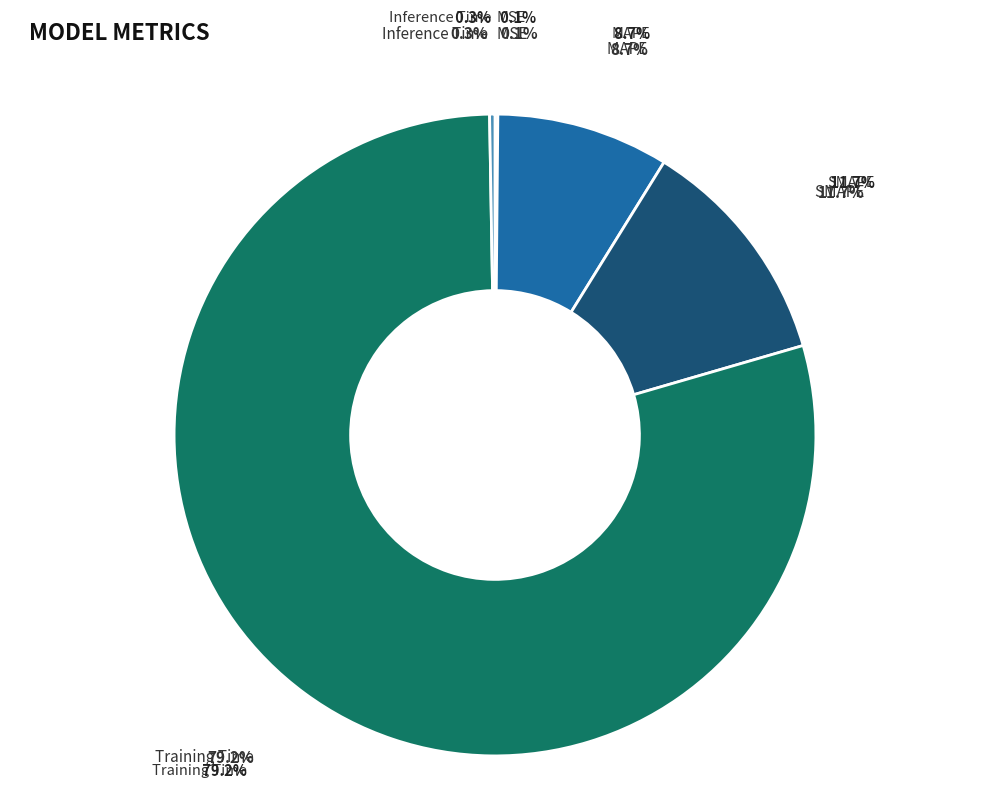

Count the number of slices in the pie.

5